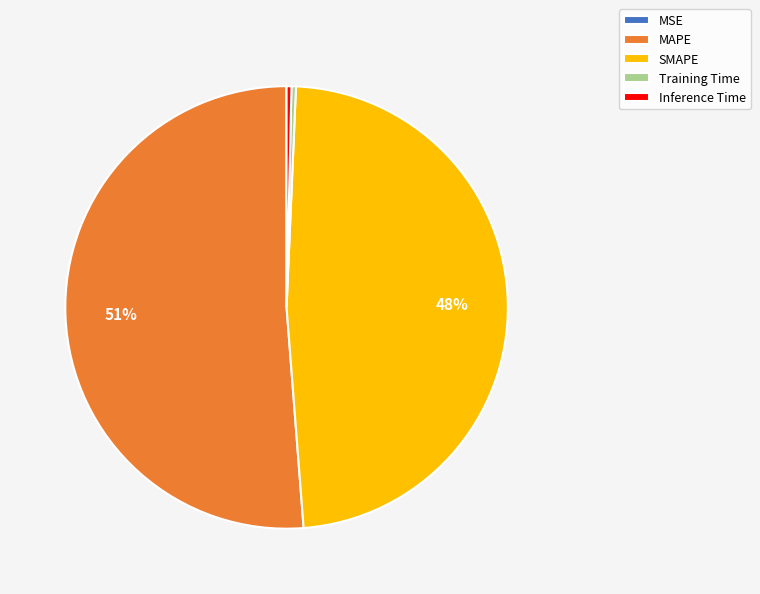

To the nearest percent, what portion does SMAPE represent?

48%